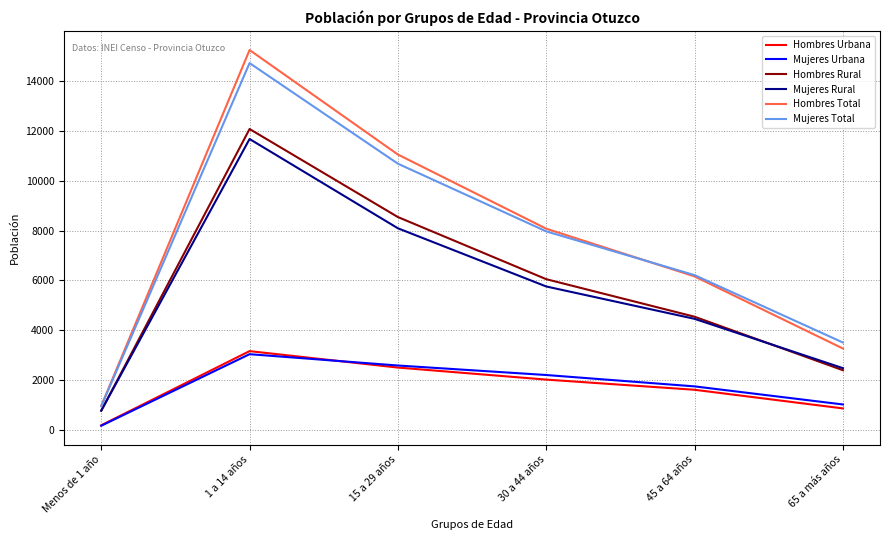

At which category is the sum across all series the highest?

1 a 14 años